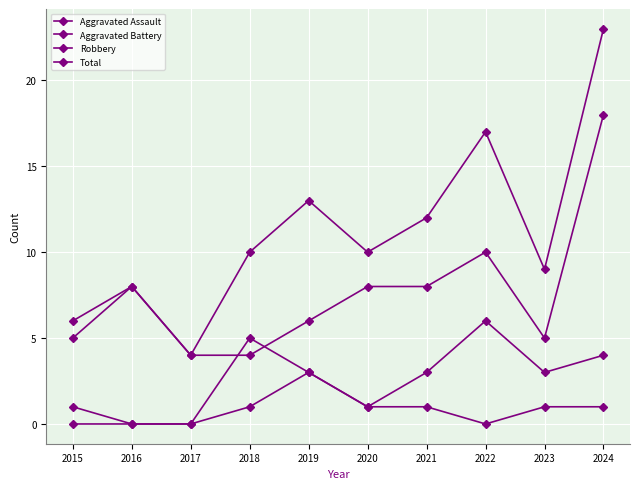

What is the highest value of the Total series?

23